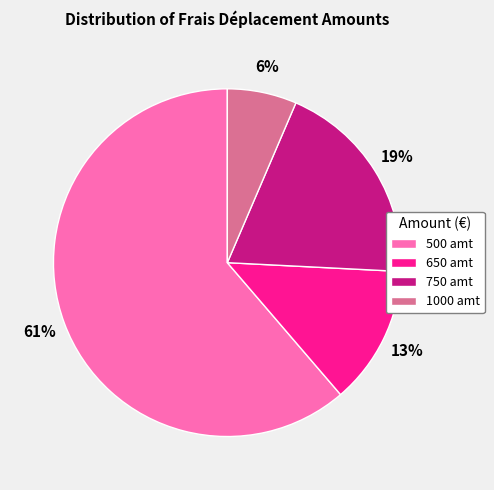

The 650 slice represents 13% of the pie. True or false?

True